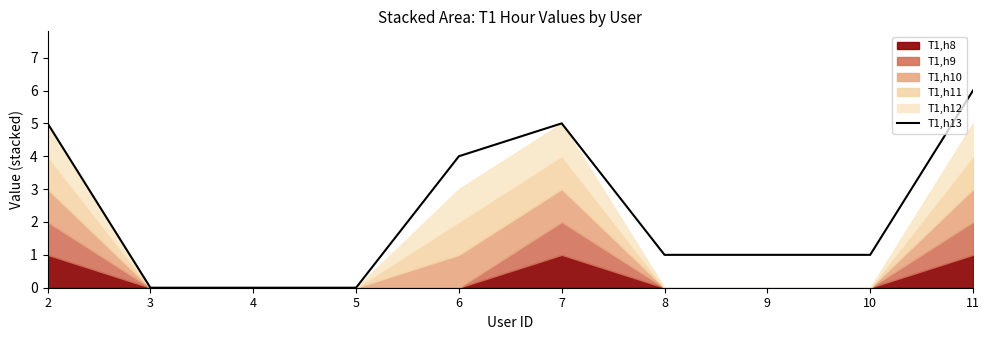

List the labels in order of value, smallest first.

3, 4, 5, 8, 9, 10, 6, 2, 7, 11